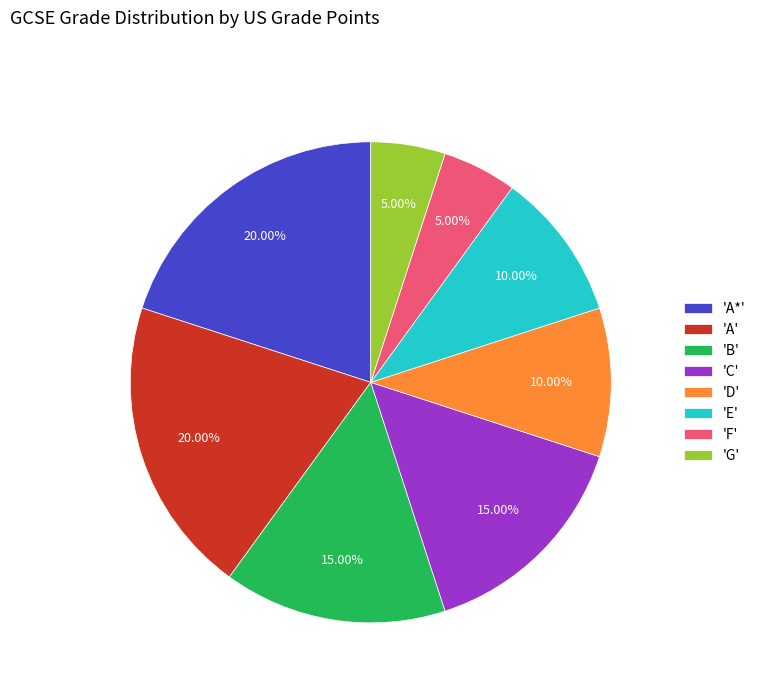

Combined, do 'G' and 'D' account for over 50%?

No